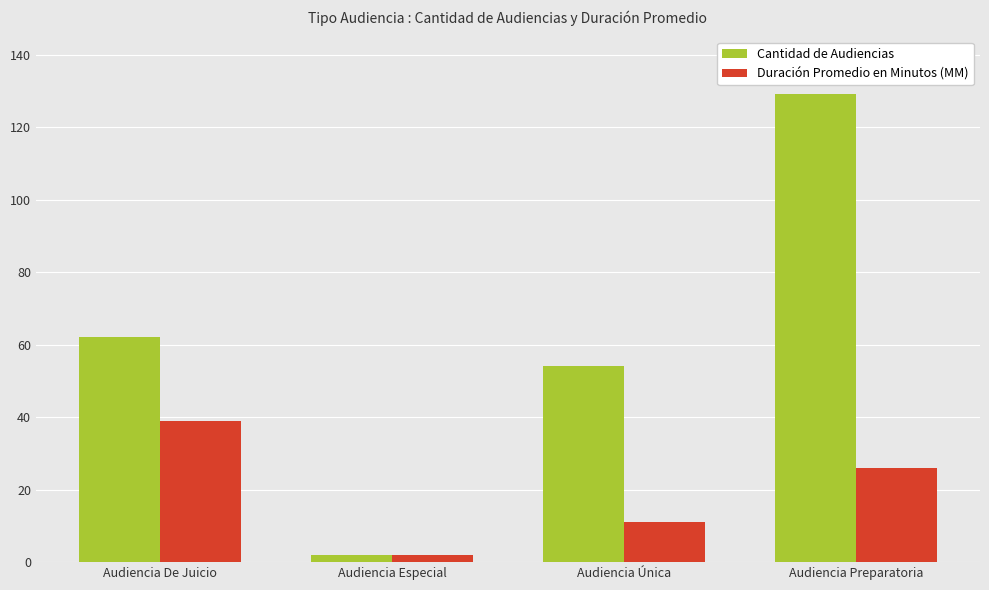

At which label is Duración Promedio en Minutos (MM) closest to 20?

Audiencia Preparatoria